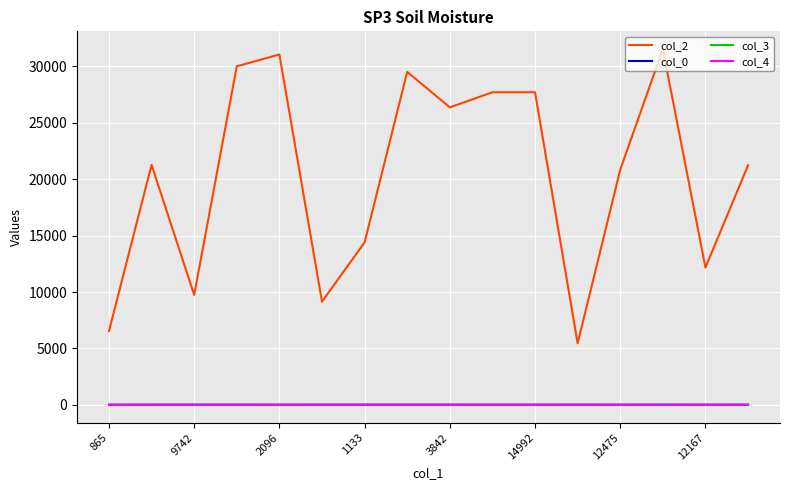

At how many categories does at least one series exceed 23617?

7